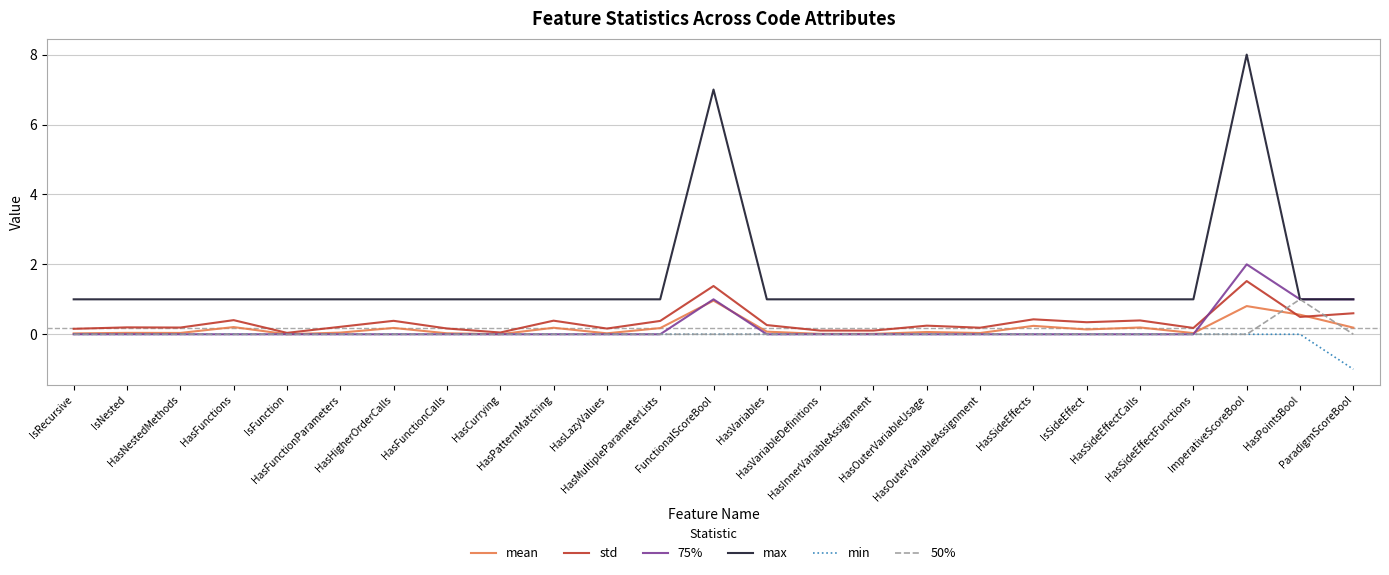

Is it true that 50% equals 0.4 at HasSideEffectCalls?

False